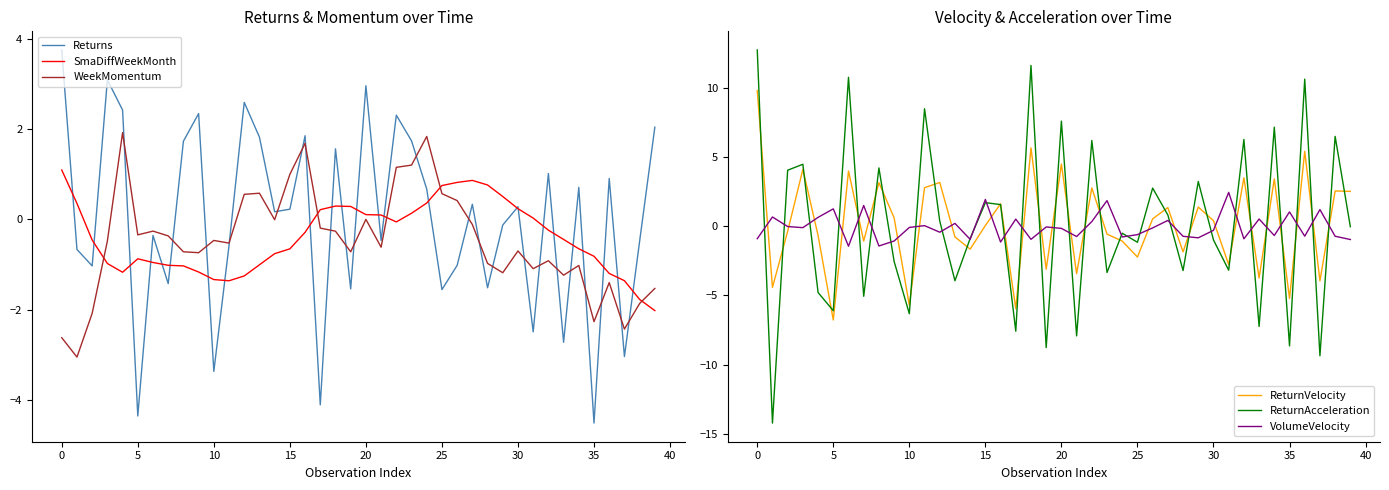

What is the highest value of the VolumeVelocity series?

2.5